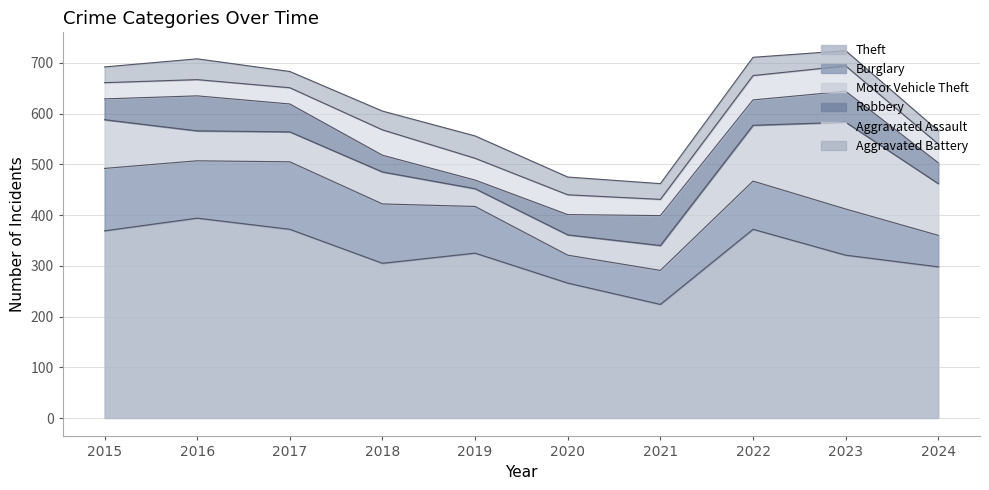

Read the Burglary value at 2020.

55